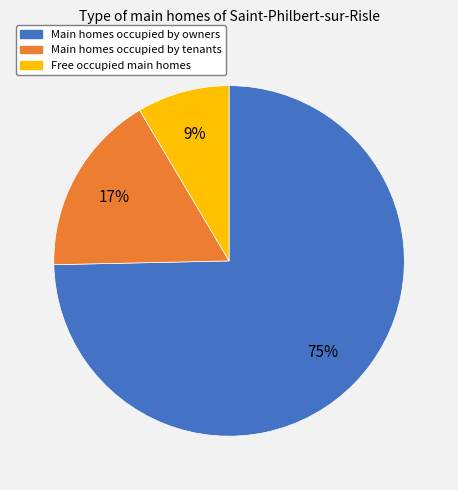

Is it true that Main homes occupied by tenants is 24% of the pie?

False